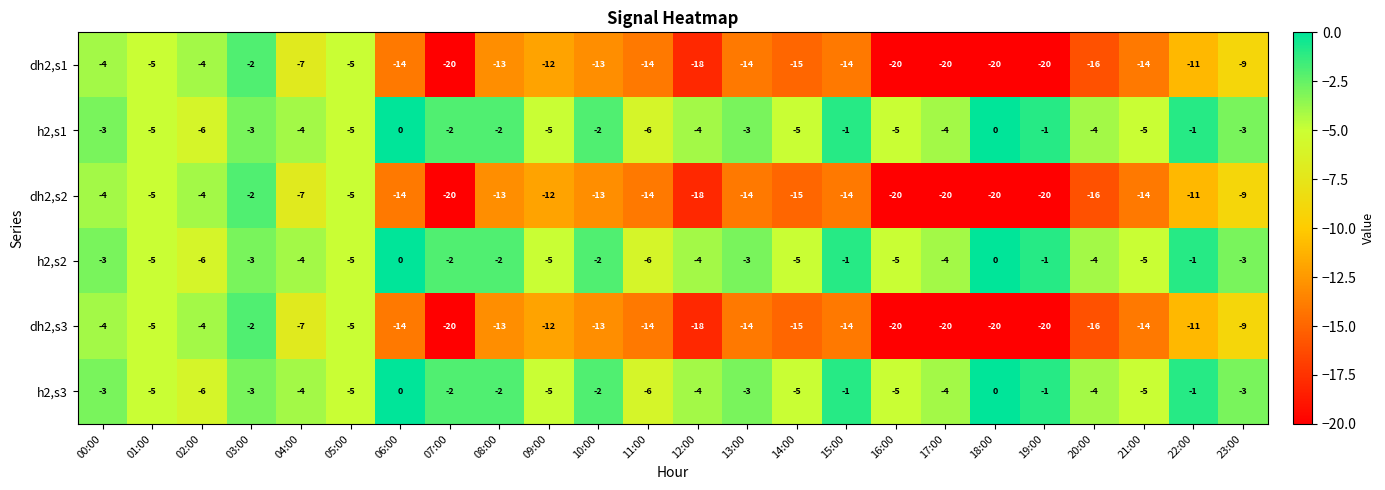

What is the difference between the second highest and minimum values in the dh2,s1 series?

16